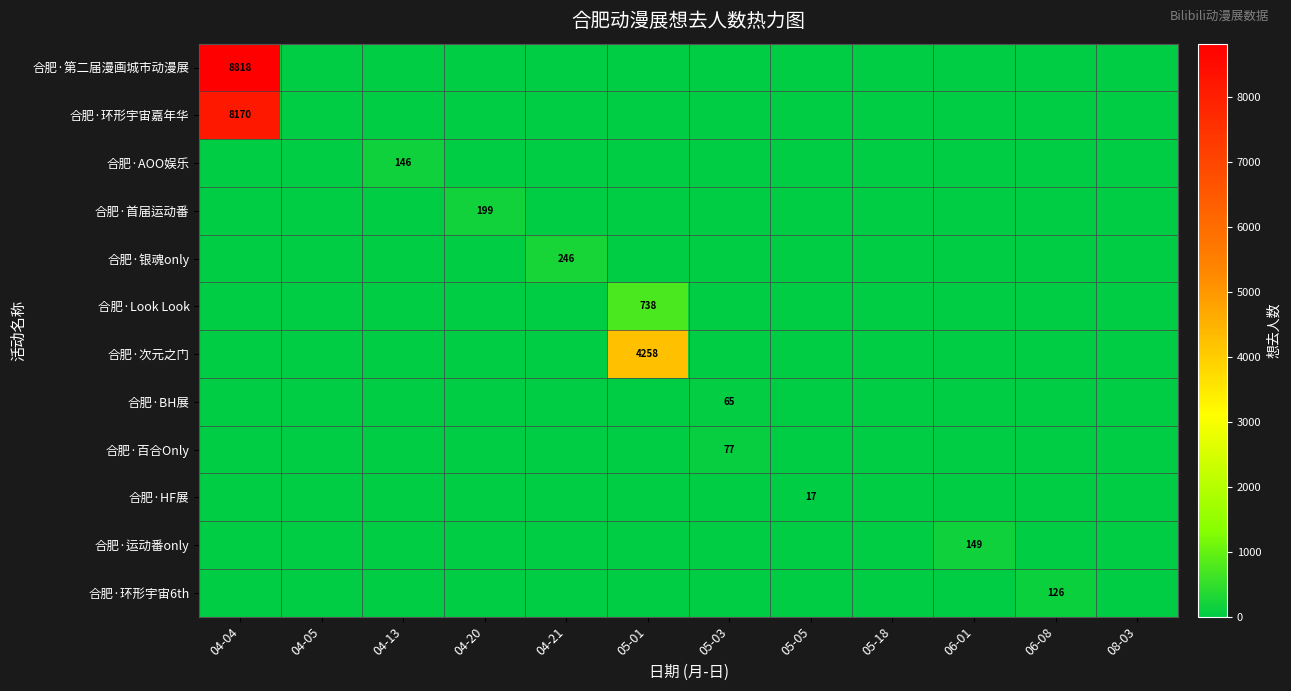

What is the difference between the maximum and minimum values in the 合肥·首届运动番 series?

199